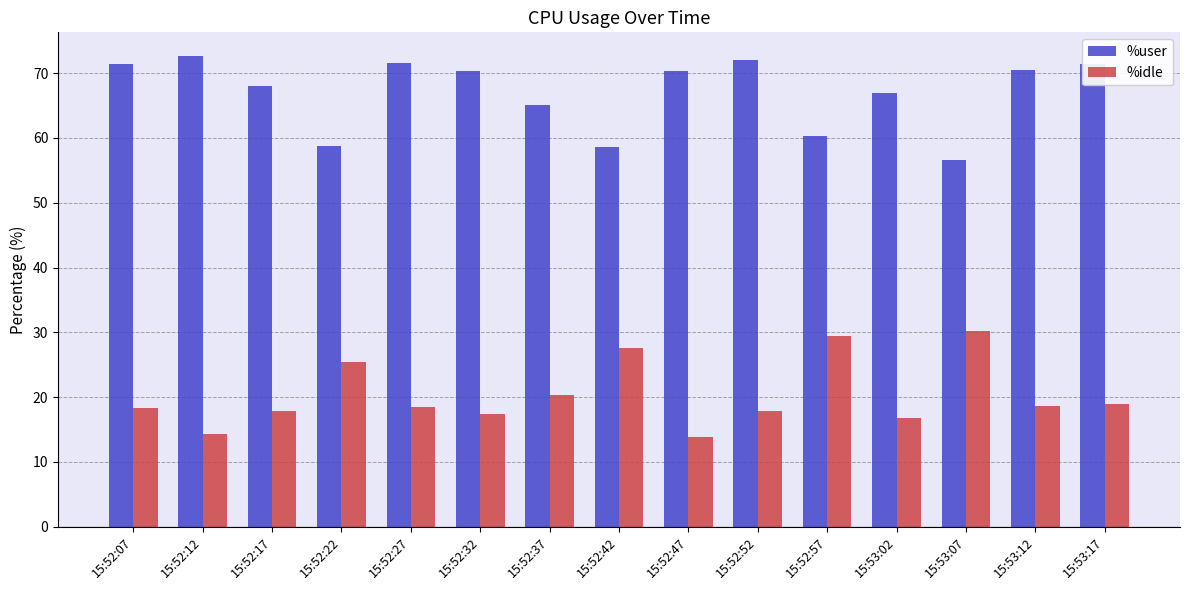

Where is %idle nearest to the value 21?

15:52:37